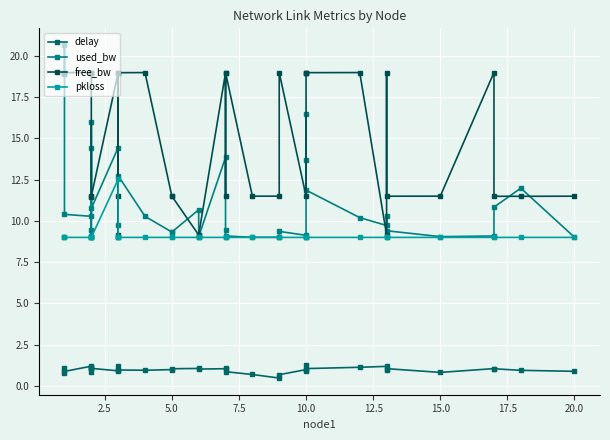

True or false: pkloss and used_bw intersect in this chart.

False